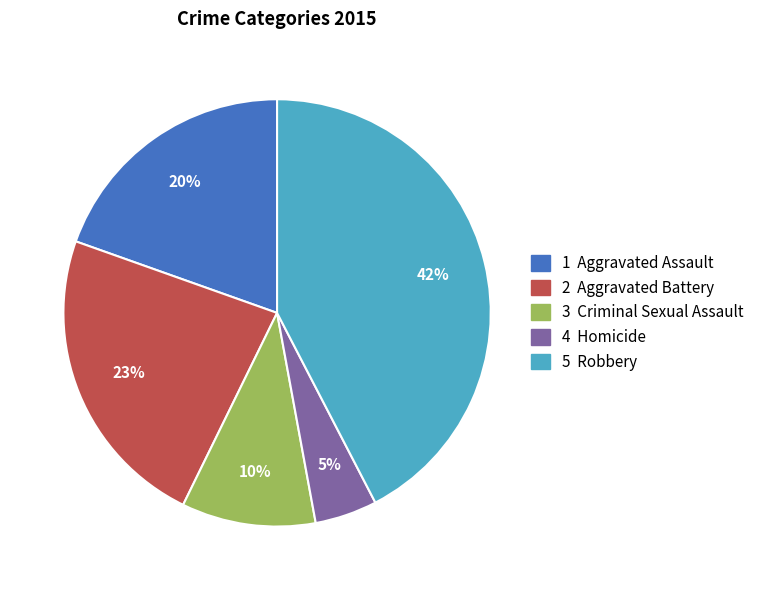

Does any single category account for the majority?

No